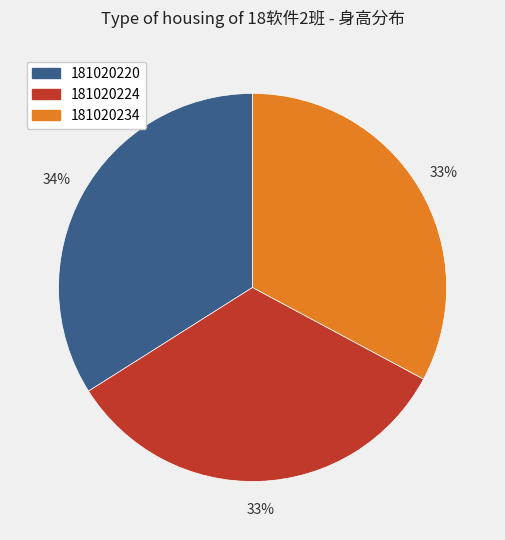

Do 181020224 and 181020220 together represent more than half of the pie?

Yes